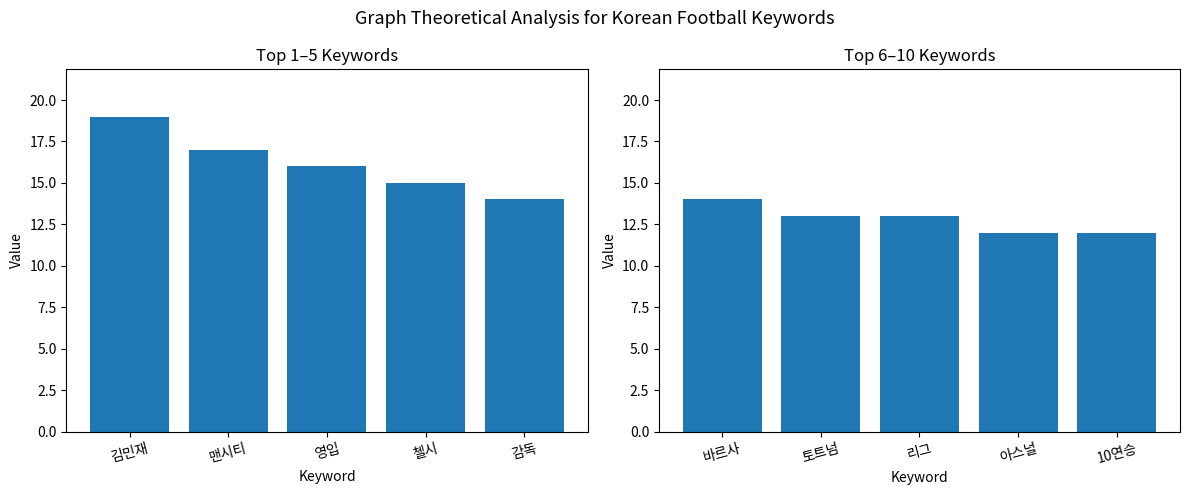

What is the highest value of the DF (top 5) series?

19